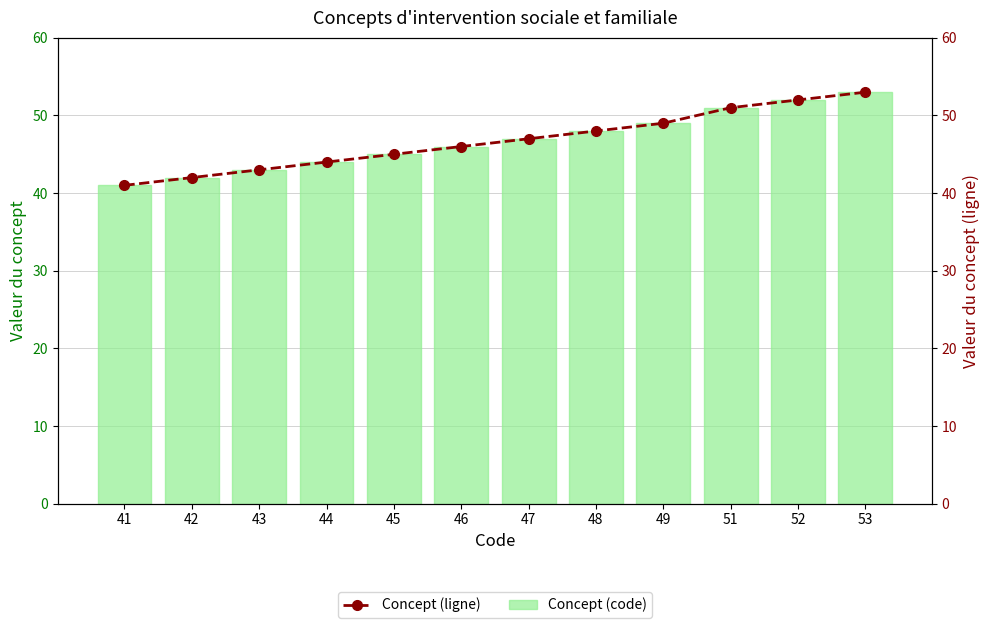

Where does the Concept (ligne) series first go above 47?

48